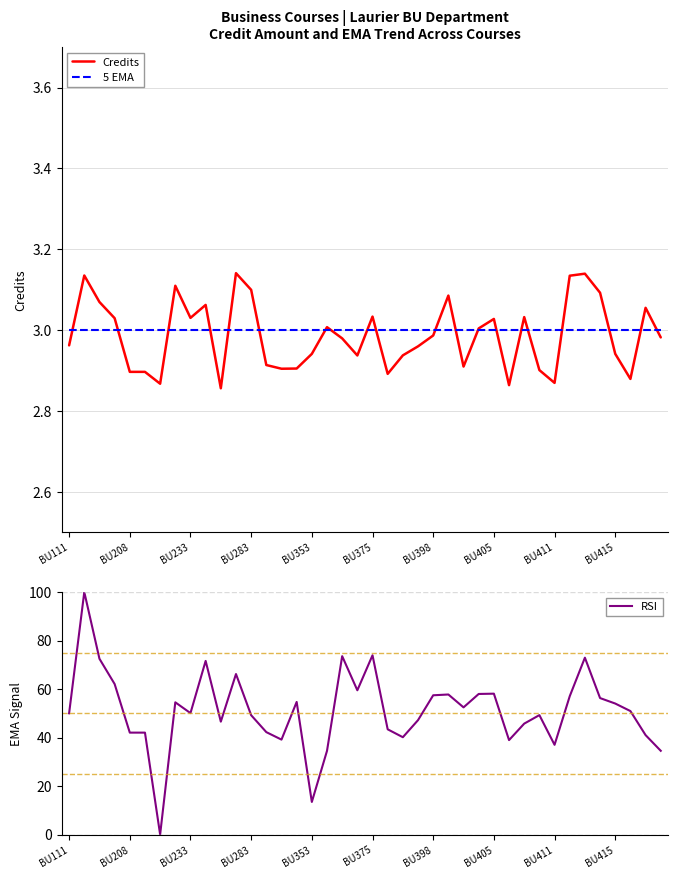

What is the approximate value of Credits at 18?

3.0